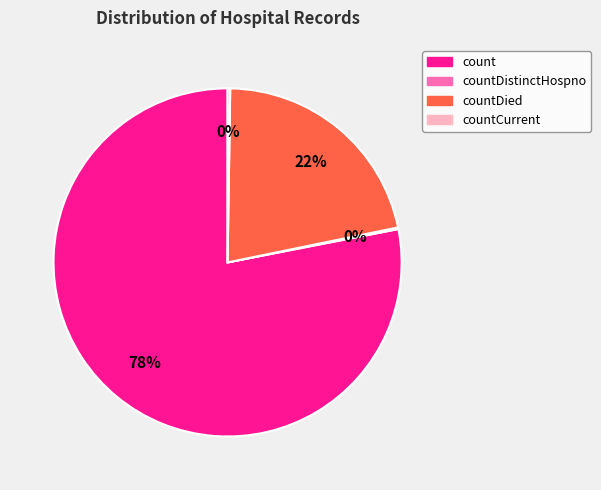

To the nearest percent, what is the difference between the largest and smallest slice percentages?

78%